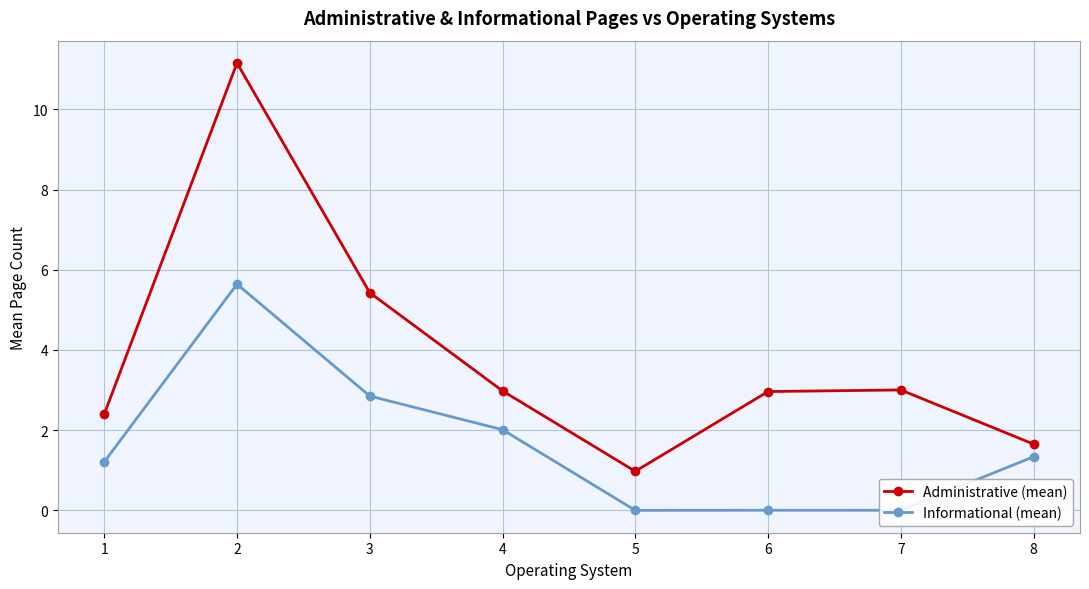

True or false: Informational (mean) and Administrative (mean) cross at least once.

False